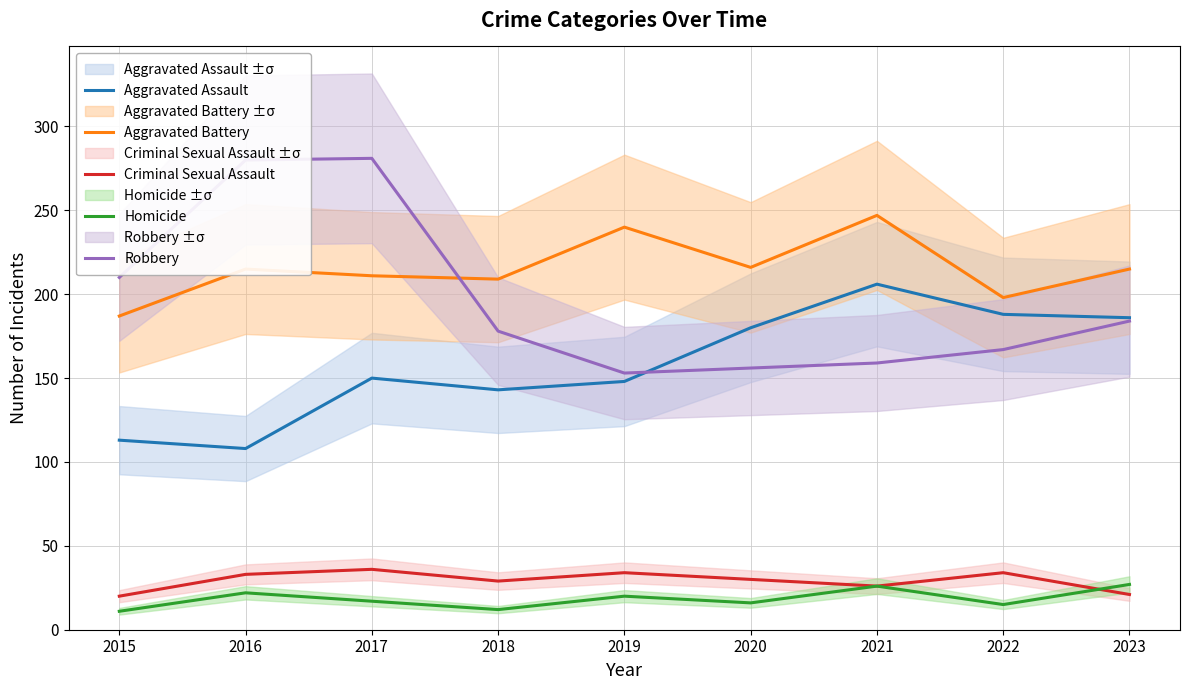

Is this an area chart (filled region under the line)?

No